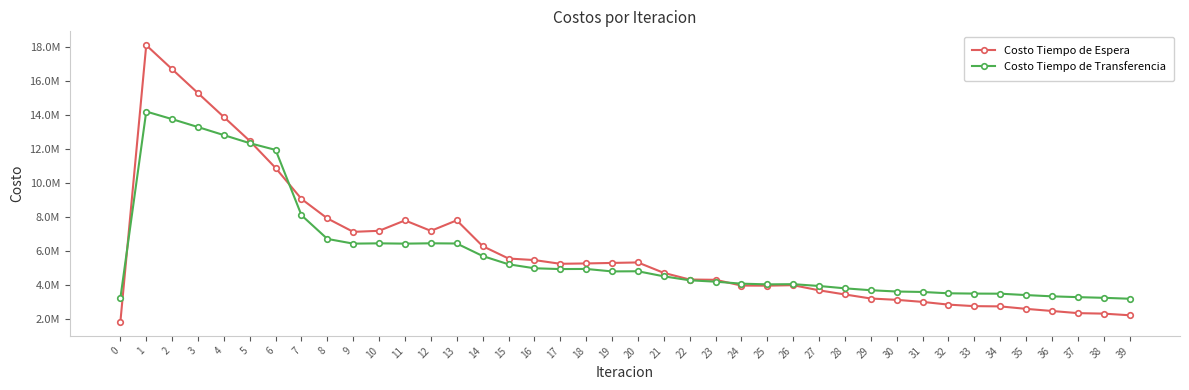

Between which two adjacent categories do Costo Tiempo de Transferencia and Costo Tiempo de Espera first intersect?

0 and 1